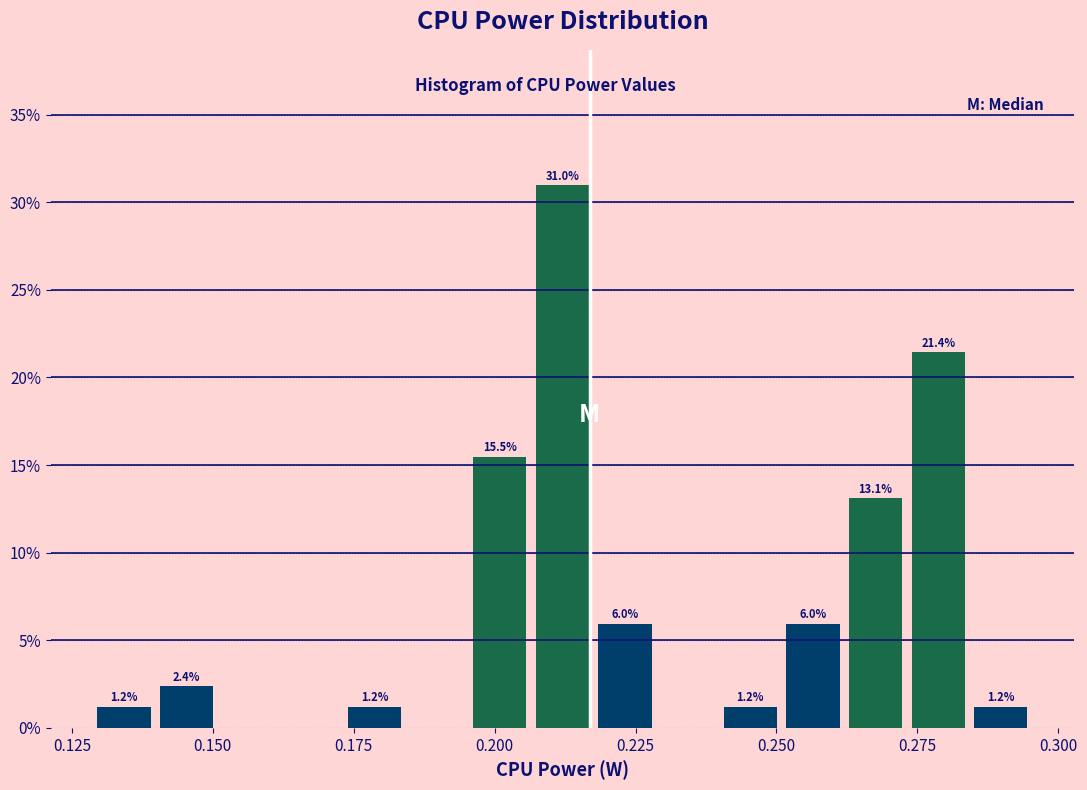

Read against the x-axis, roughly where is the centre of the tallest bar?

0.210